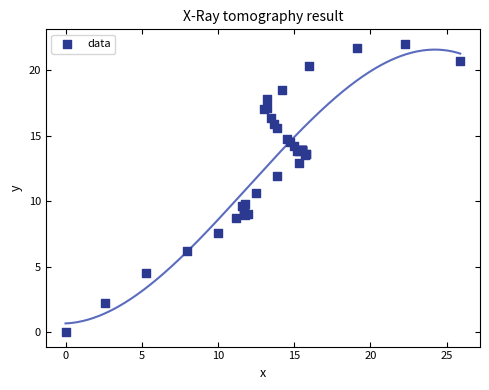

What Y value in the scatter plot is closest to 11?

10.6